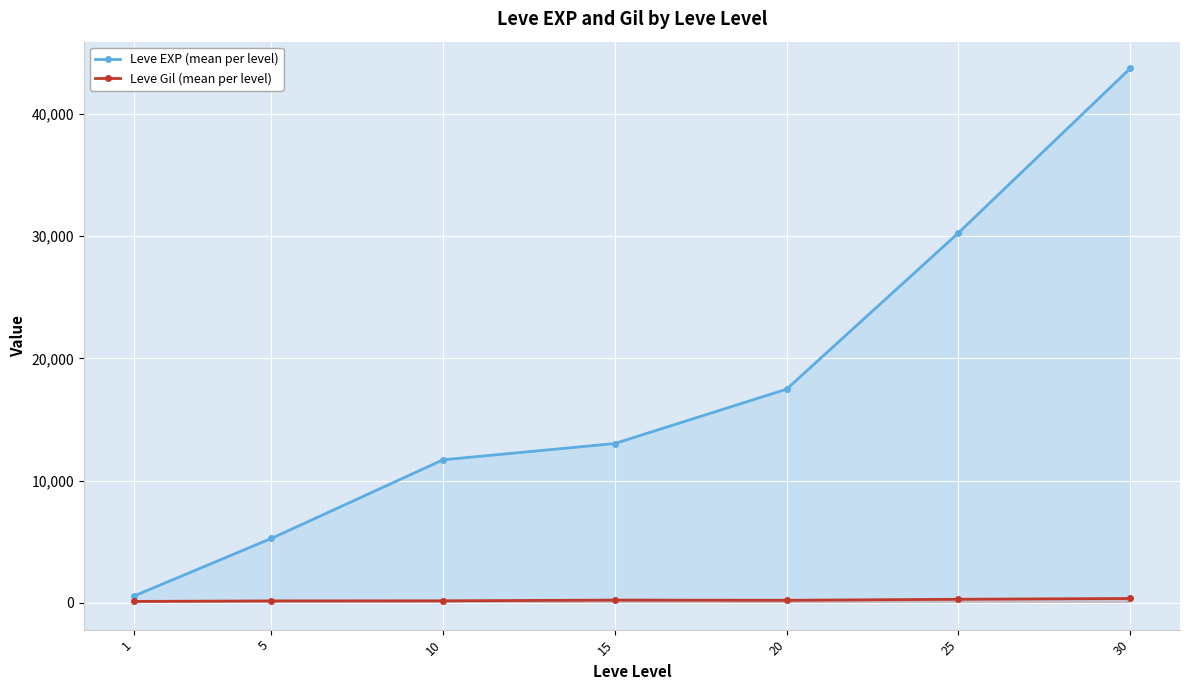

Where is Leve Gil (mean per level) nearest to the value 241?

15